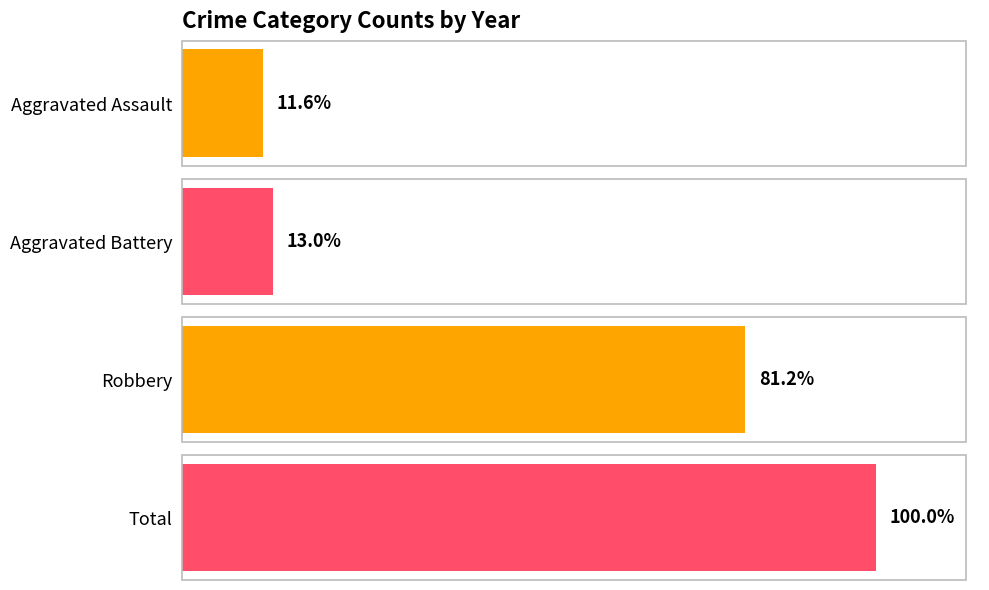

Which series has the widest spread of values?

Total